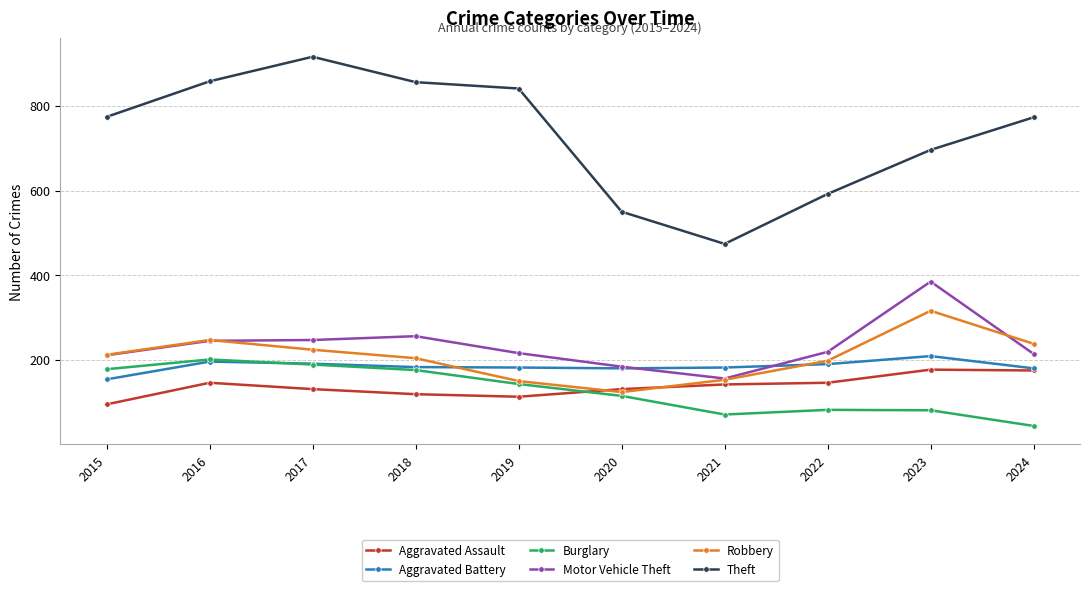

Count the number of categories in the chart.

10